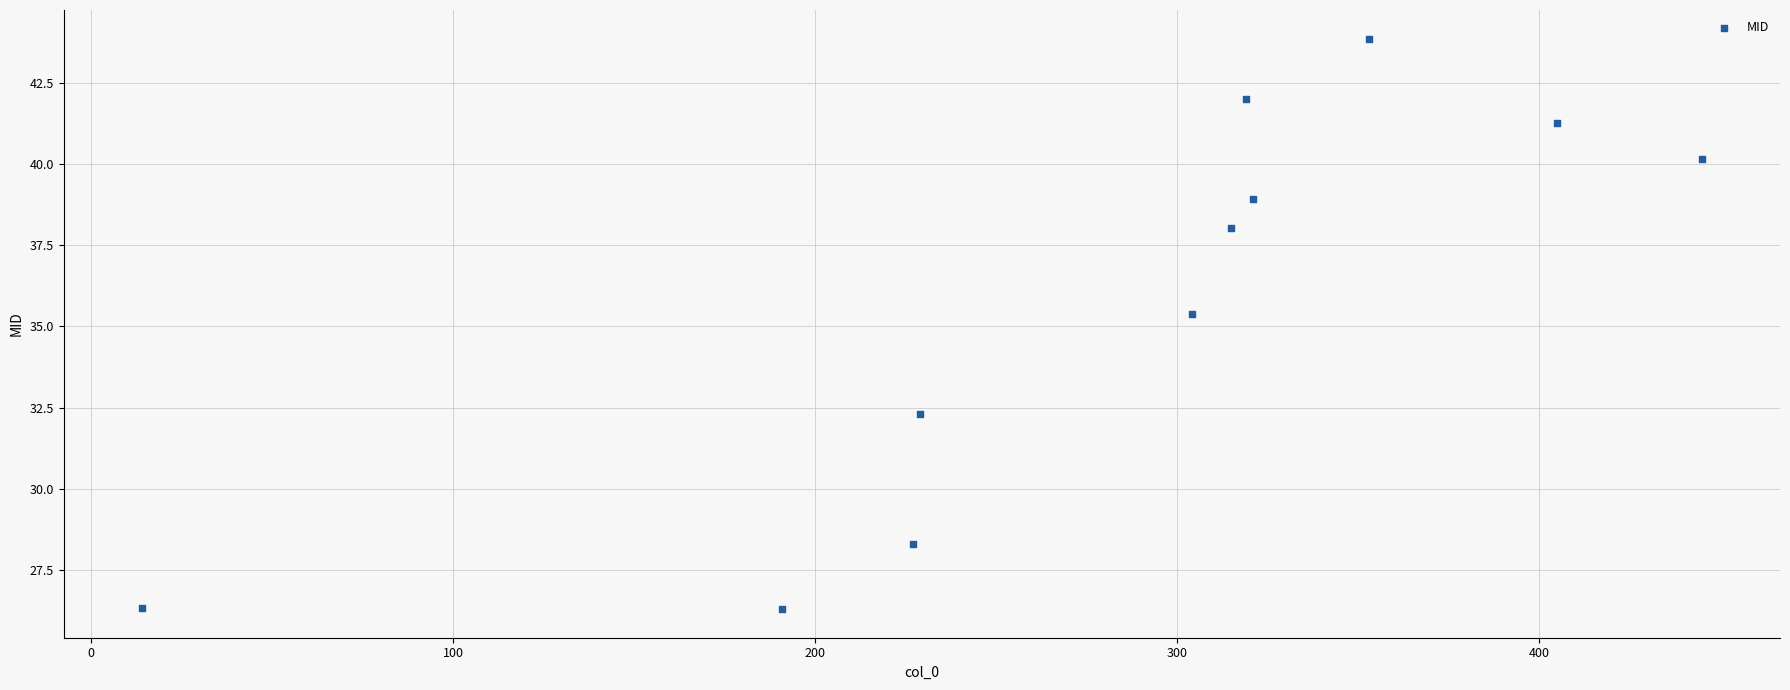

What is the range of X values (max minus min)?

431.0